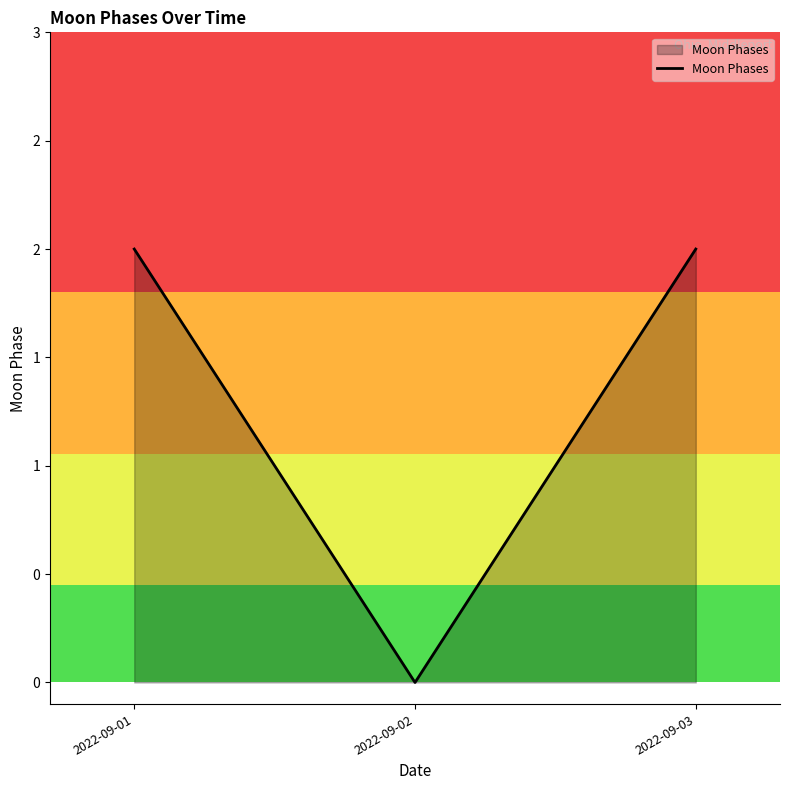

Does the chart display data point markers on the line(s)?

No